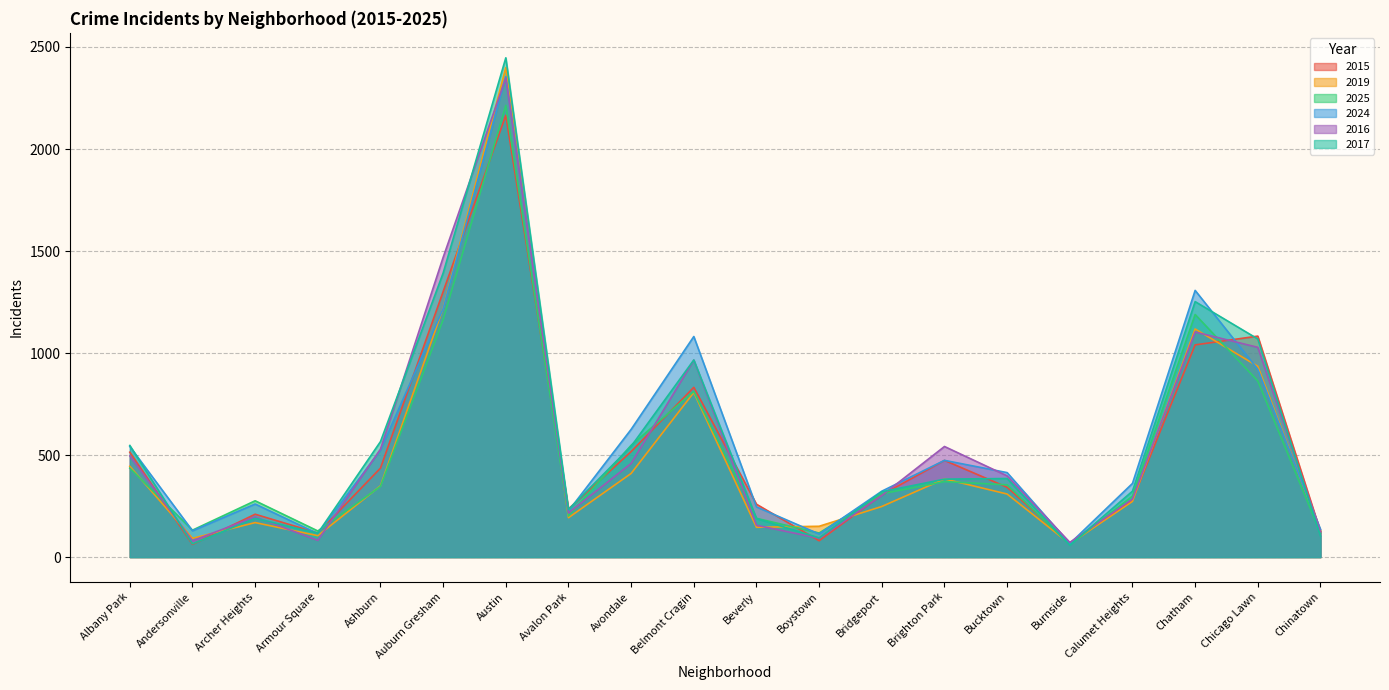

Reading left to right, transcribe all the data shown in this chart.

2015: 514	62	210	118	436	1301	2165	236	517	832	259	80	305	474	342	68	280	1040	1083	125
2019: 445	92	169	105	349	1220	2399	193	410	807	146	151	248	383	309	65	273	1118	935	129
2025: 436	132	276	128	346	1164	2214	201	548	812	190	118	310	370	354	61	299	1189	863	117
2024: 542	129	260	115	524	1217	2355	226	626	1081	246	113	323	474	414	66	361	1307	920	136
2016: 496	80	197	82	529	1469	2348	216	459	965	156	92	302	542	398	72	284	1103	1028	124
2017: 547	65	190	117	566	1392	2447	233	543	966	189	94	320	382	385	58	323	1252	1069	103